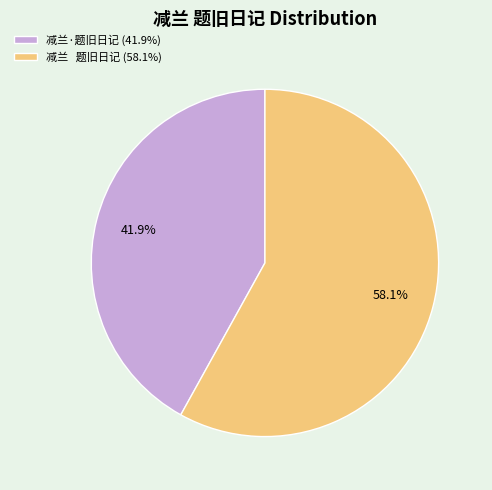

Approximately how many times larger is the value at 减兰 题旧日记 (58.1%) compared to 减兰·题旧日记 (41.9%)?

1.4